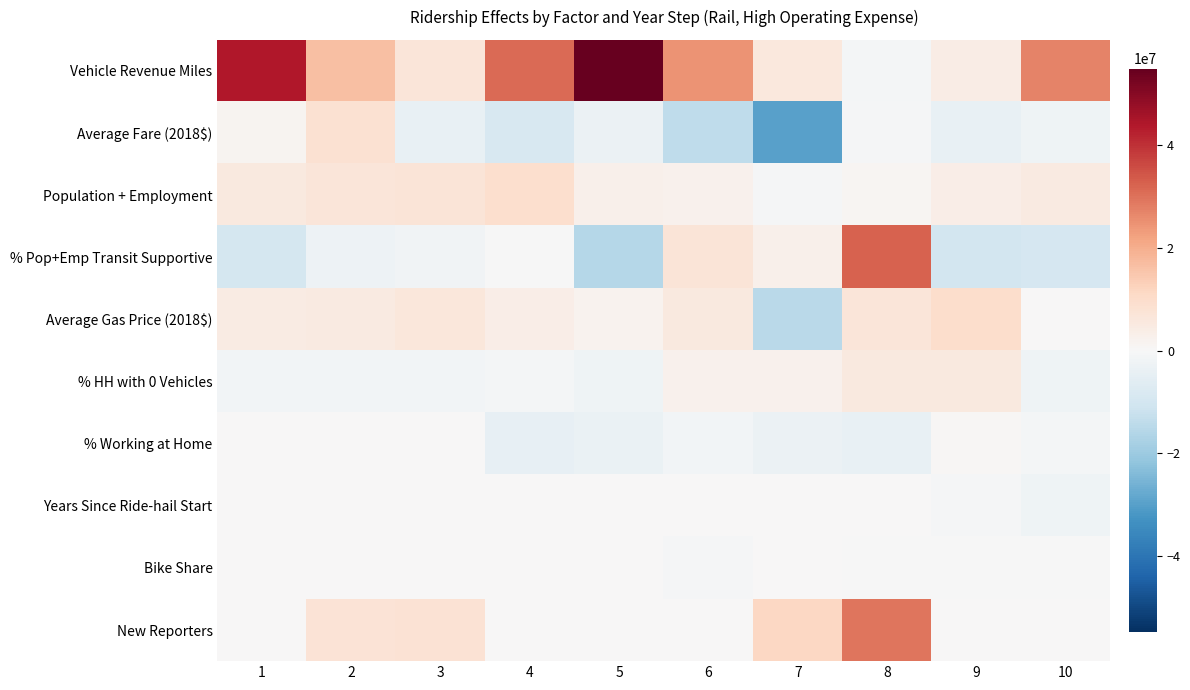

Reading left to right, extract all data points from this chart.

Vehicle Revenue Miles: 1=43924184.0	2=16446527.7	3=6802424.7	4=31206227.5	5=54786605.0	6=24559815.6	7=5919408.8	8=-1024541.9	9=4069641.8	10=27286642.2
Average Fare (2018$): 1=1340092.9	2=8313530.7	3=-3882155.9	4=-8761267.1	5=-3262101.4	6=-14010901.2	7=-29717793.6	8=-503213.9	9=-4027936.5	10=-2503305.0
Population + Employment: 1=5425089.5	2=6505171.1	3=7059820.4	4=9317728.7	5=2674234.3	6=2264453.9	7=-733393.5	8=981628.8	9=3764528.2	10=4775412.8
% Pop+Emp Transit Supportive: 1=-9693700.4	2=-2654087.1	3=-1899276.8	4=-11803.4	5=-15733150.1	6=7083966.0	7=2663841.4	8=32426613.5	9=-10175496.3	10=-9199766.4
Average Gas Price (2018$): 1=4454800.3	2=4720097.3	3=6384542.3	4=3815411.6	5=2118672.6	6=5344065.0	7=-14673877.9	8=6719731.1	9=9834396.5	10=367781.5
% HH with 0 Vehicles: 1=-1322165.9	2=-1306865.4	3=-1456461.8	4=-1176647.1	5=-2329143.3	6=2525887.5	7=2236719.5	8=5184461.6	9=5536128.8	10=-2169731.2
% Working at Home: 1=0.0	2=0.0	3=0.0	4=-4411174.8	5=-3688154.4	6=-1564389.3	7=-3034027.5	8=-4180372.8	9=723597.3	10=-1151384.0
Years Since Ride-hail Start: 1=0.0	2=0.0	3=0.0	4=0.0	5=0.0	6=0.0	7=0.0	8=0.0	9=-581160.1	10=-2511366.2
Bike Share: 1=0.0	2=0.0	3=0.0	4=0.0	5=0.0	6=-471692.1	7=0.0	8=-49274.0	9=-393845.4	10=-17902.0
New Reporters: 1=0.0	2=7695887.0	3=7901668.0	4=0.0	5=0.0	6=0.0	7=11348341.0	8=29499578.0	9=0.0	10=0.0